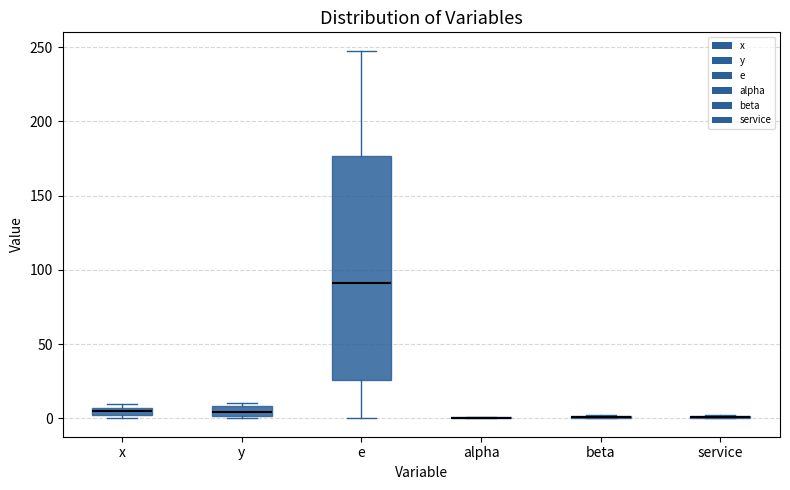

Where does the upper whisker of the box for e end on the y-axis? The values are not printed on the chart, so give them approximately, as read against the axis.

250